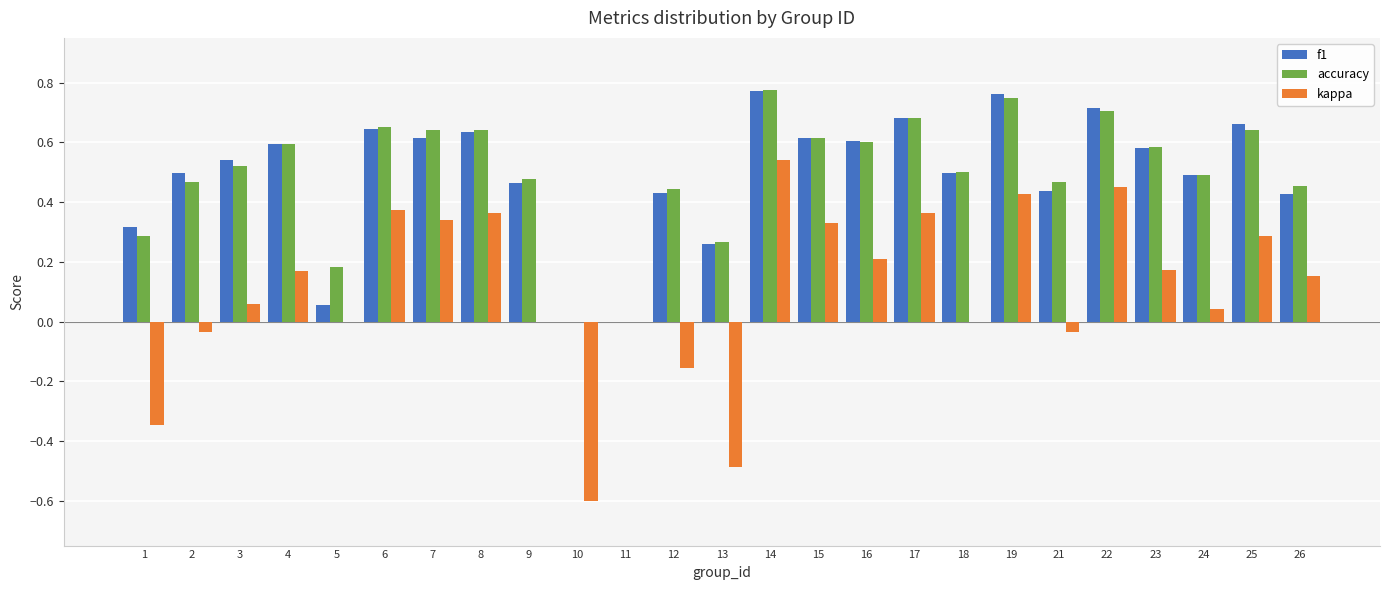

Which series changed the most between 5 and 22?

f1